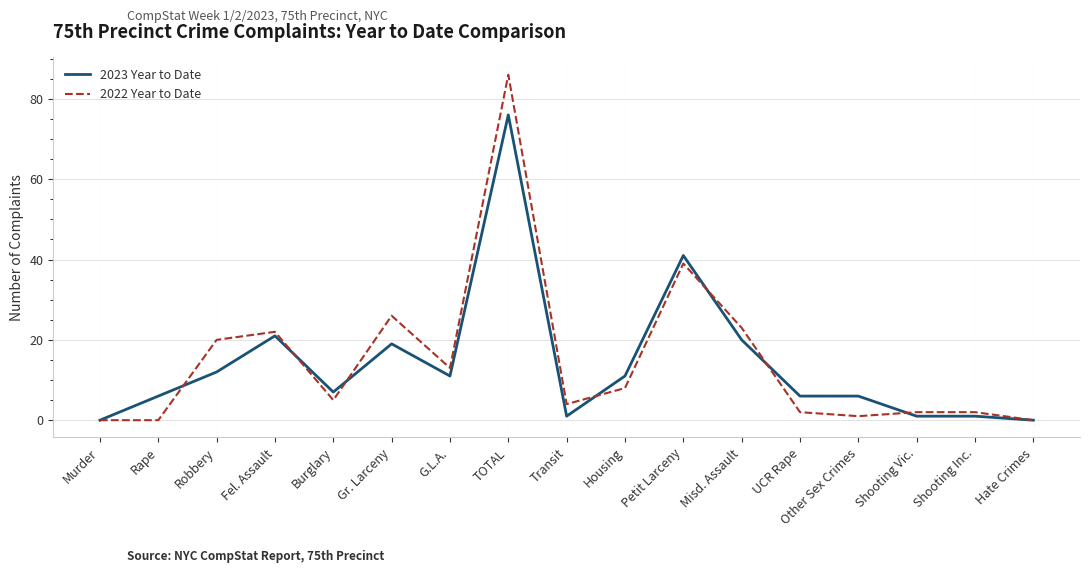

Rank the series at Transit from lowest to highest value.

2023 Year to Date, 2022 Year to Date